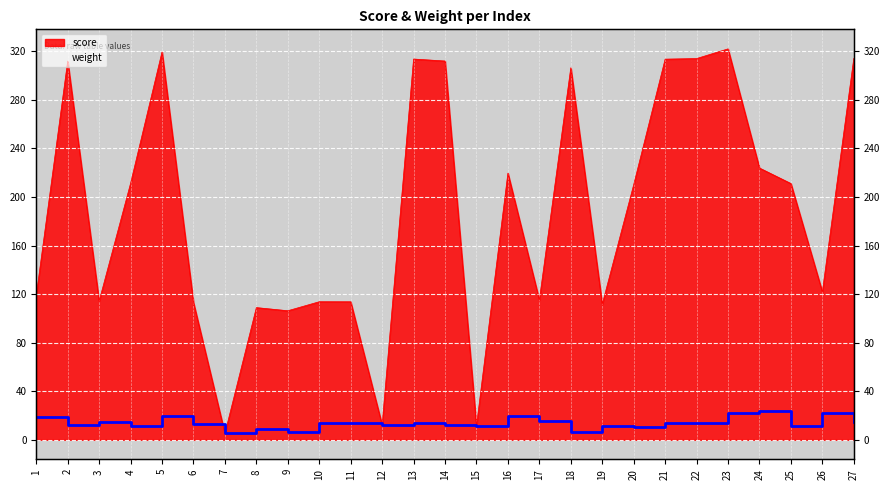

At which label does score first exceed 210?

2